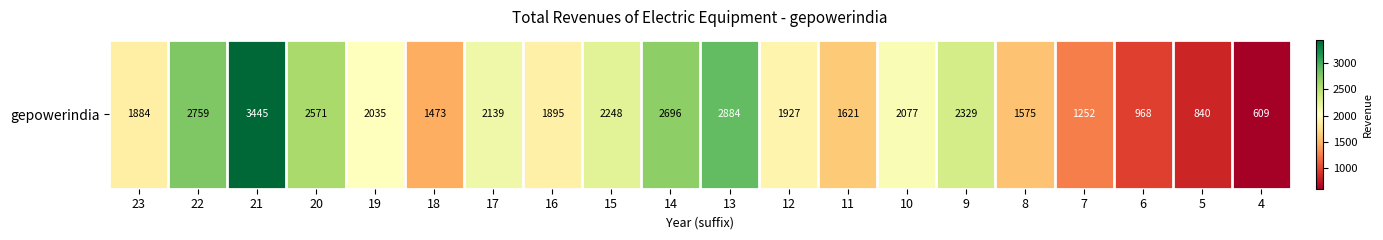

List the labels in order of value, largest first.

21, 13, 22, 14, 20, 9, 15, 17, 10, 19, 12, 16, 23, 11, 8, 18, 7, 6, 5, 4